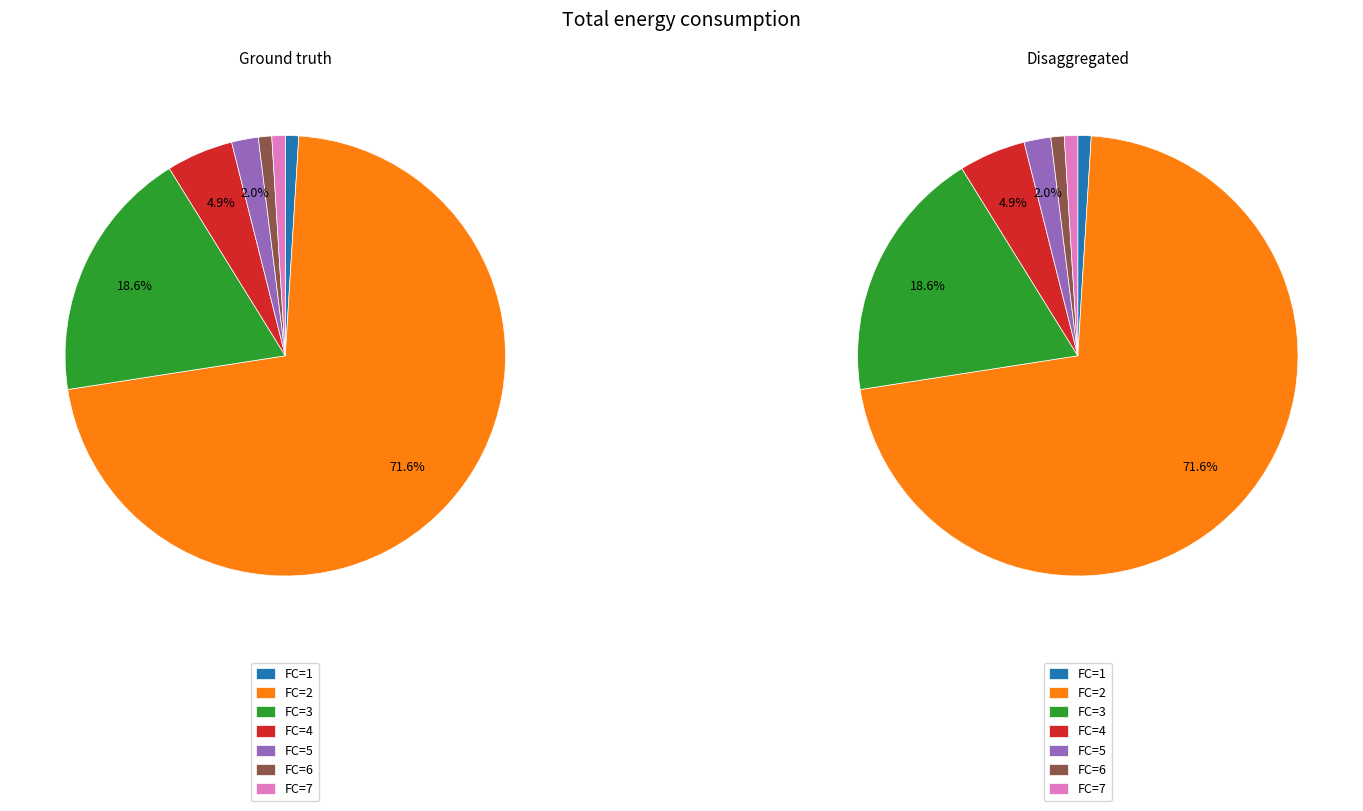

What is the majority slice?

2